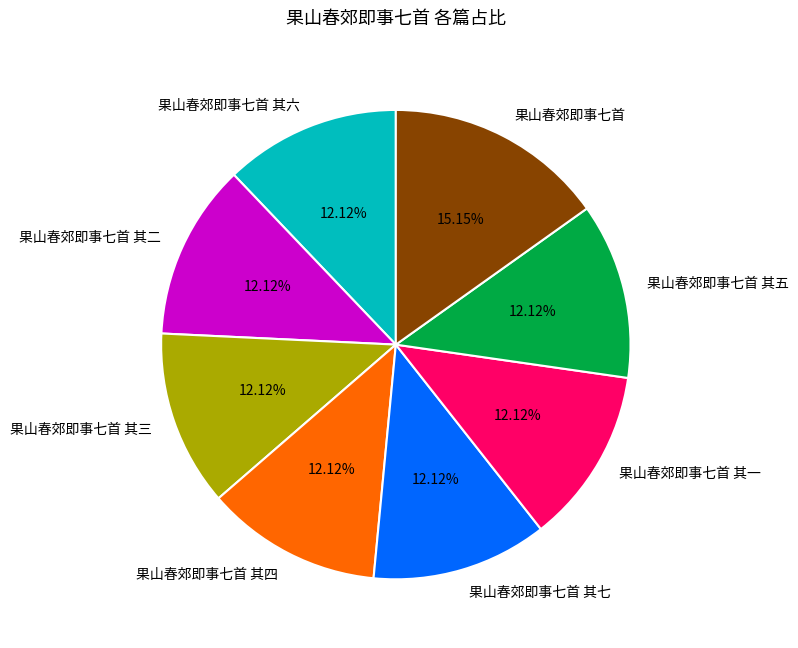

Approximately how many times larger is the value at 果山春郊即事七首 其三 compared to 果山春郊即事七首?

0.8